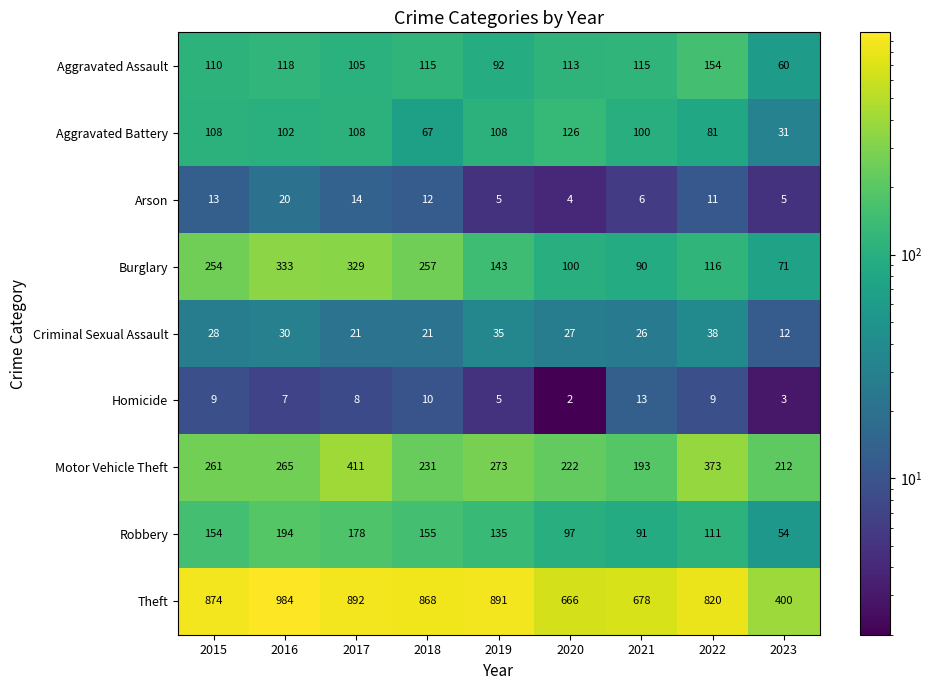

How many data points in Aggravated Battery are less than 102?

4